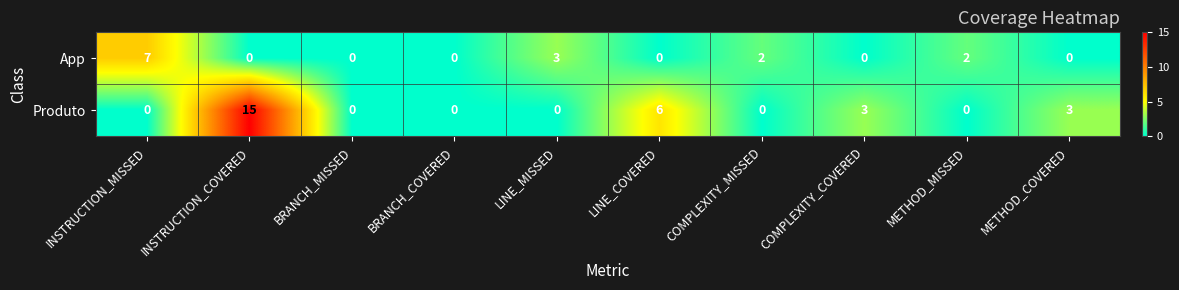

Between INSTRUCTION_COVERED and COMPLEXITY_COVERED, which series saw the biggest shift?

Produto